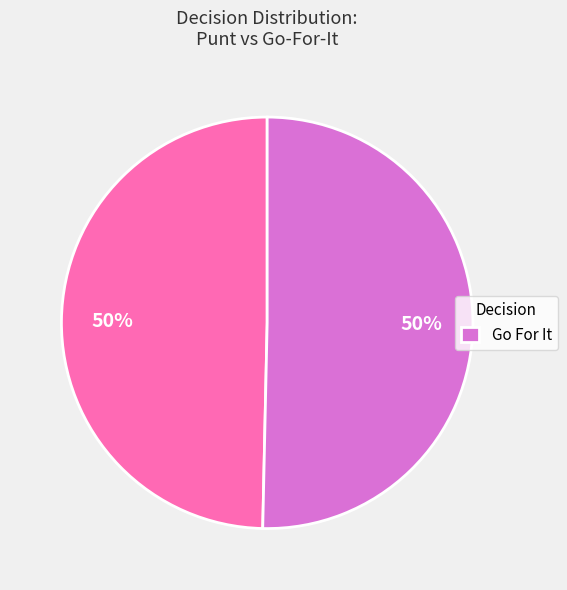

To the nearest percent, what is the average slice percentage?

50%